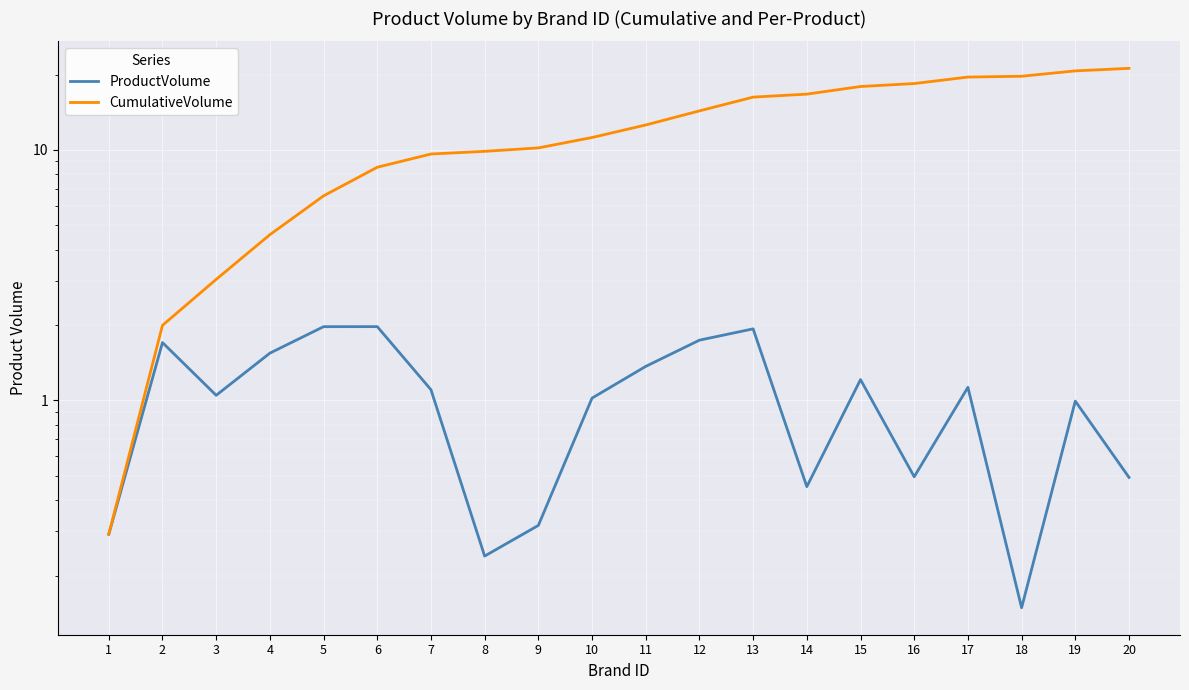

Is it true that CumulativeVolume equals 21.2 at 20?

True